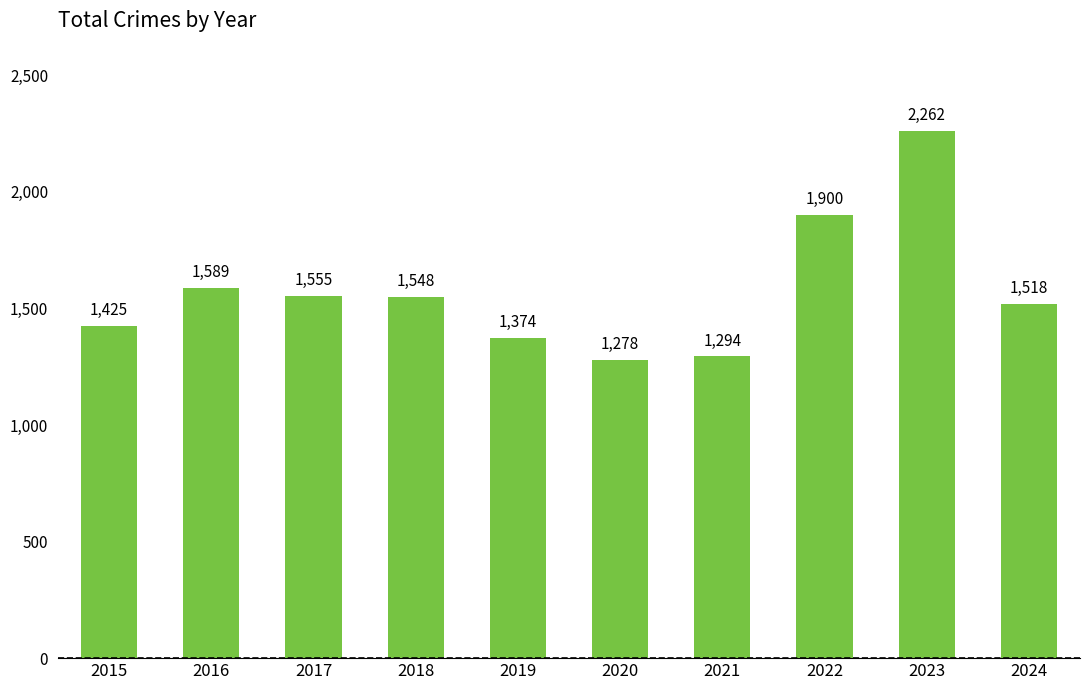

What is the minimum value shown in the chart?

1278